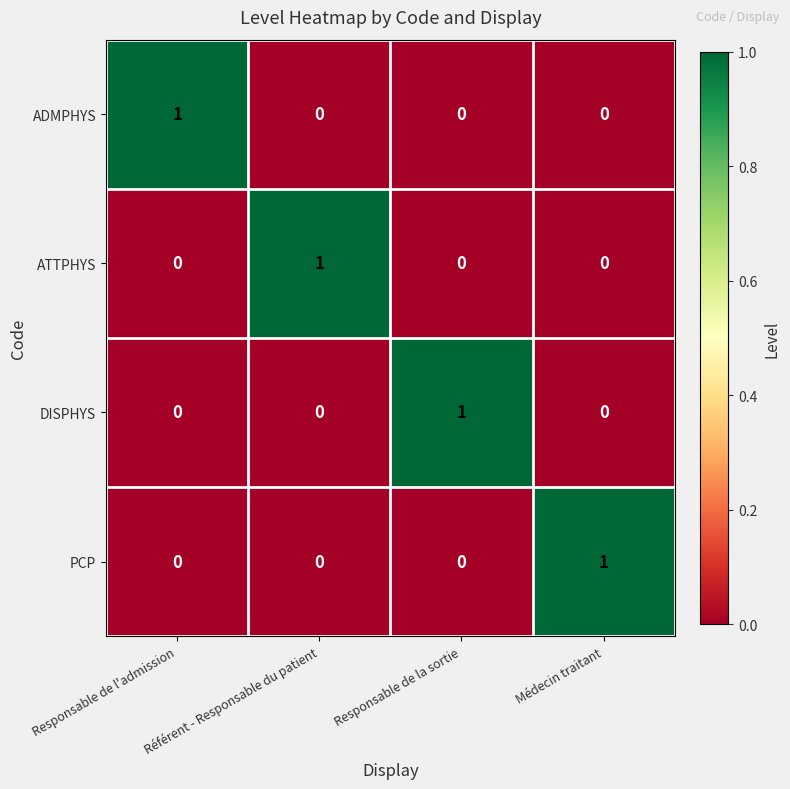

The PCP series shows 1 at Médecin traitant. True or false?

True